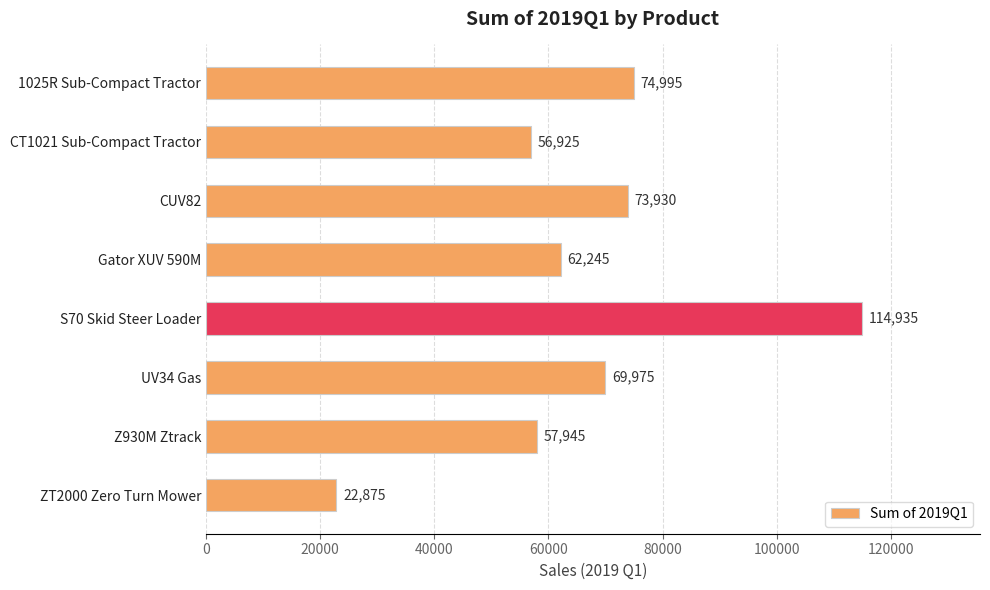

How many bars are there in total?

8